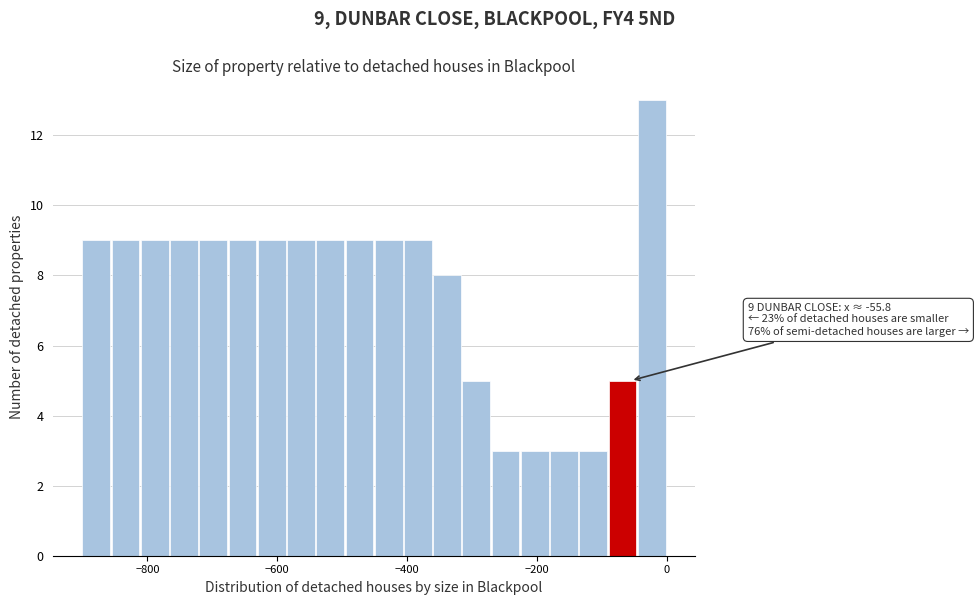

Around what value on the x-axis is the tallest bar? Give the approximate position of its centre, as read against the axis.

-20